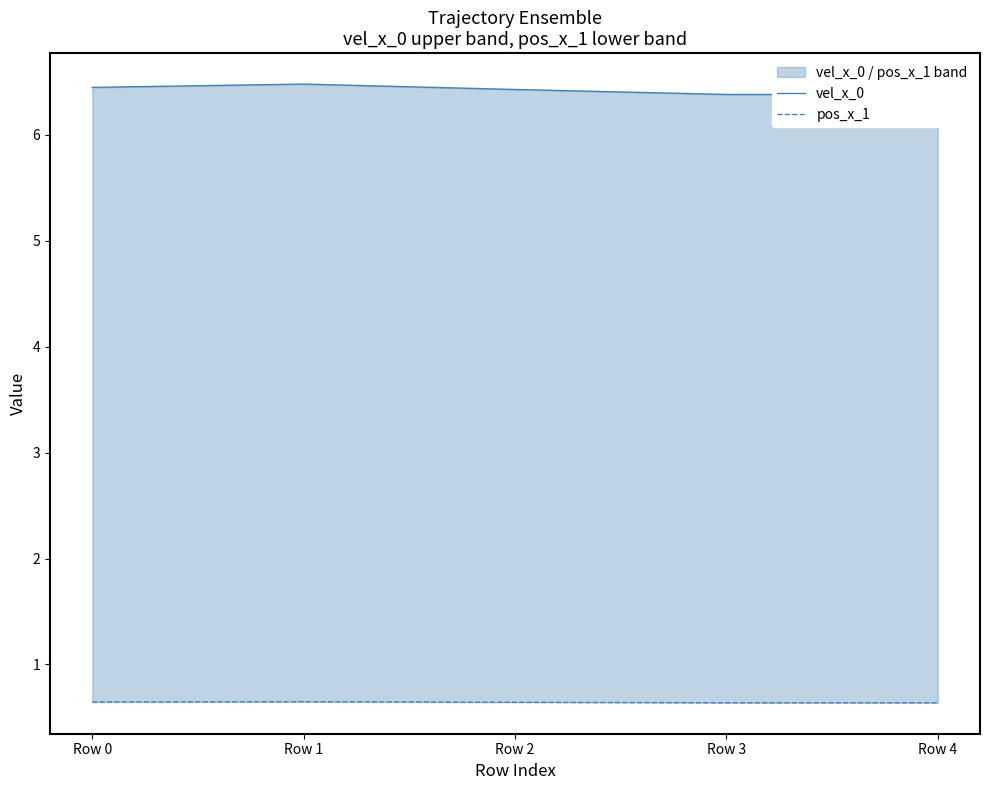

What is the value of the pos_x_1 point at the 2nd from the left?

0.6